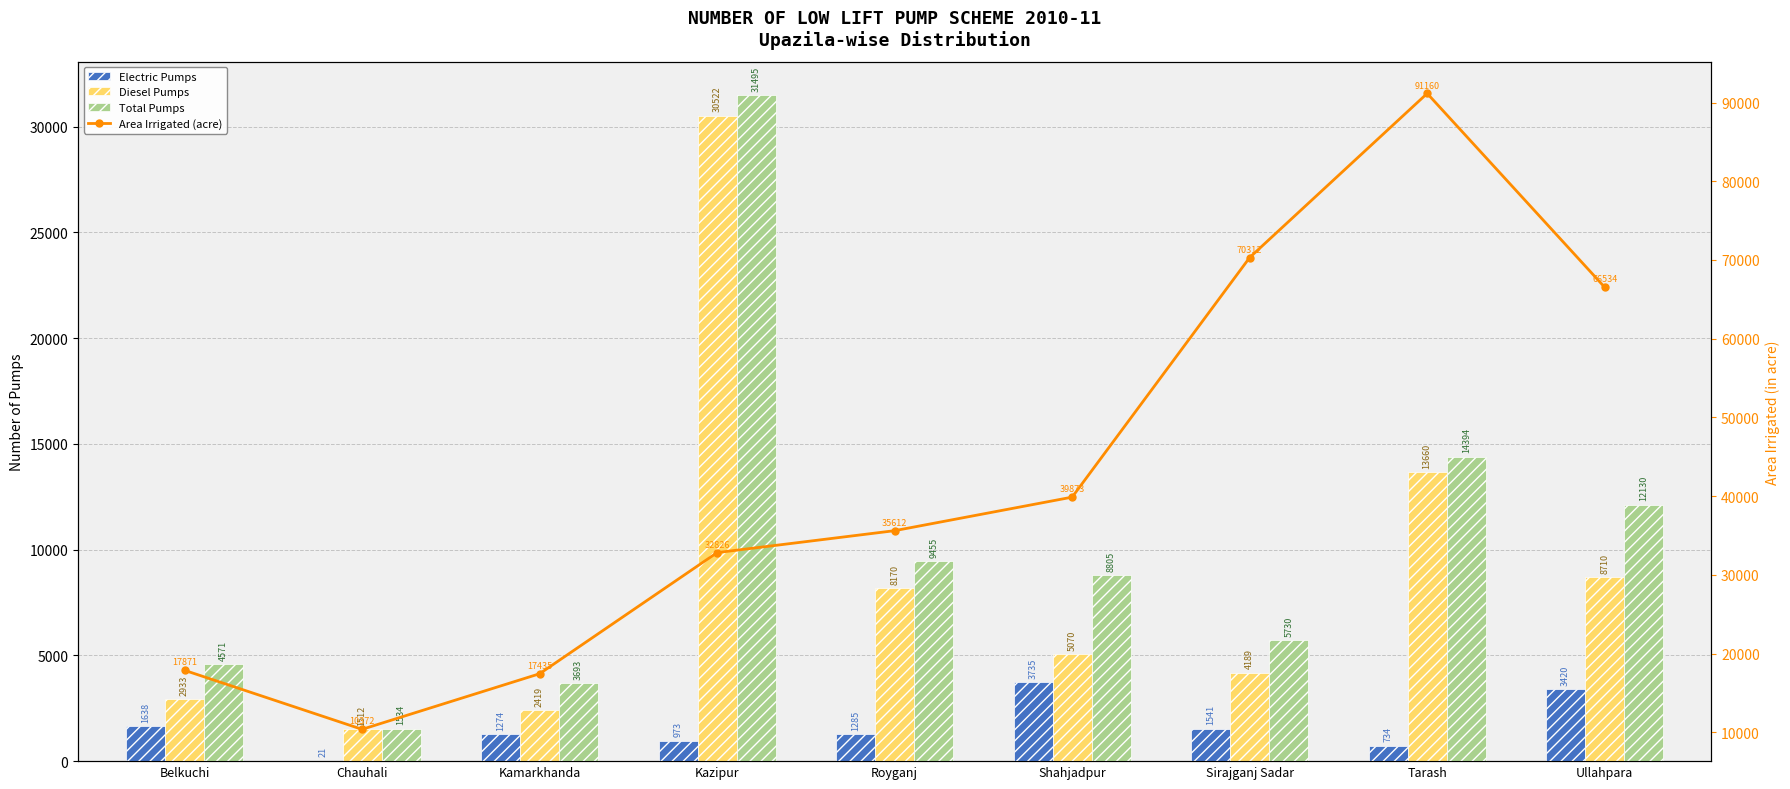

What is the label of the 8th bar from the left?

Tarash